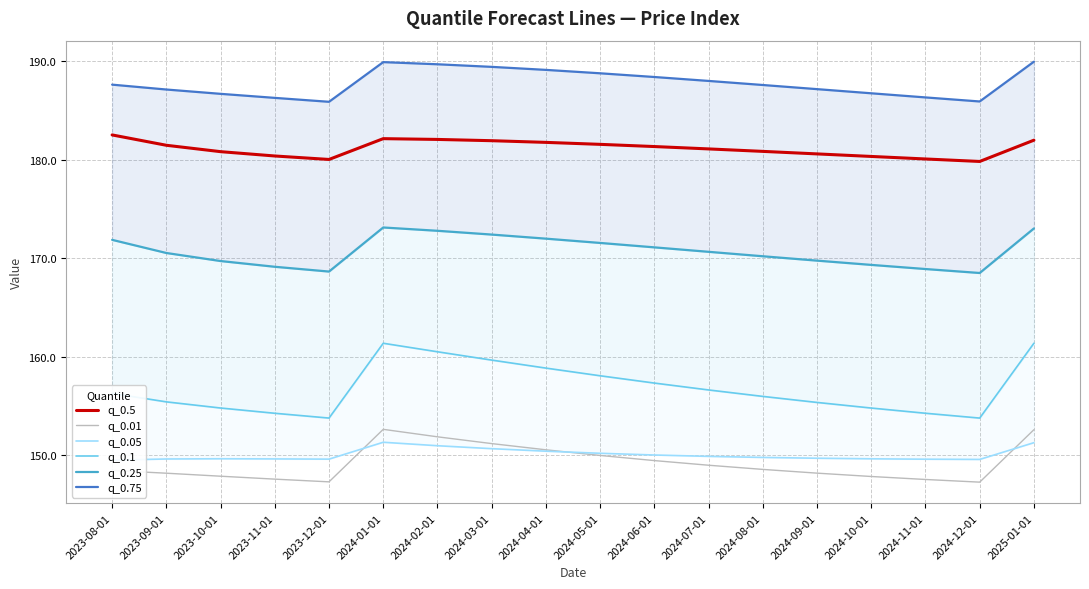

Rank the series by their maximum value, from highest to lowest.

q_0.75, q_0.5, q_0.25, q_0.1, q_0.01, q_0.05